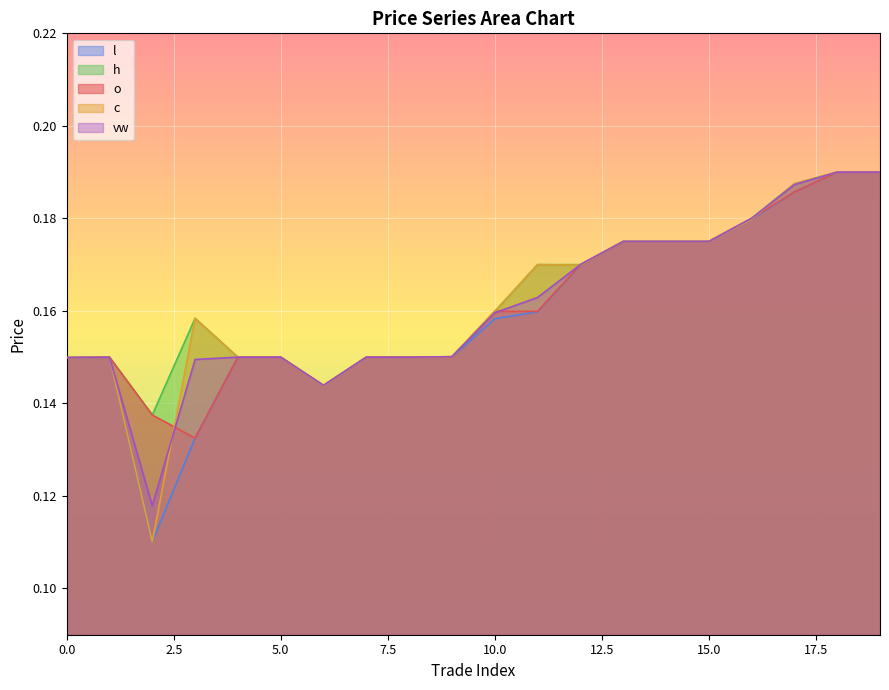

At 15, list the series in order from smallest to largest.

o, h, l, c, vw